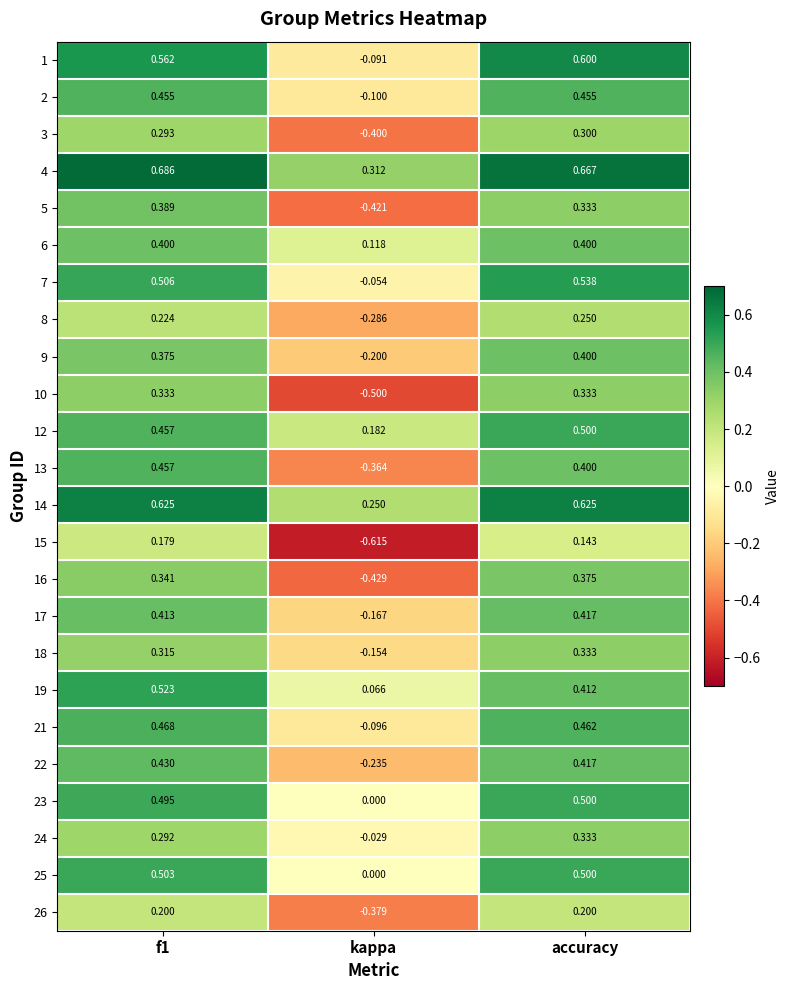

Which category has the lowest value across all series?

kappa